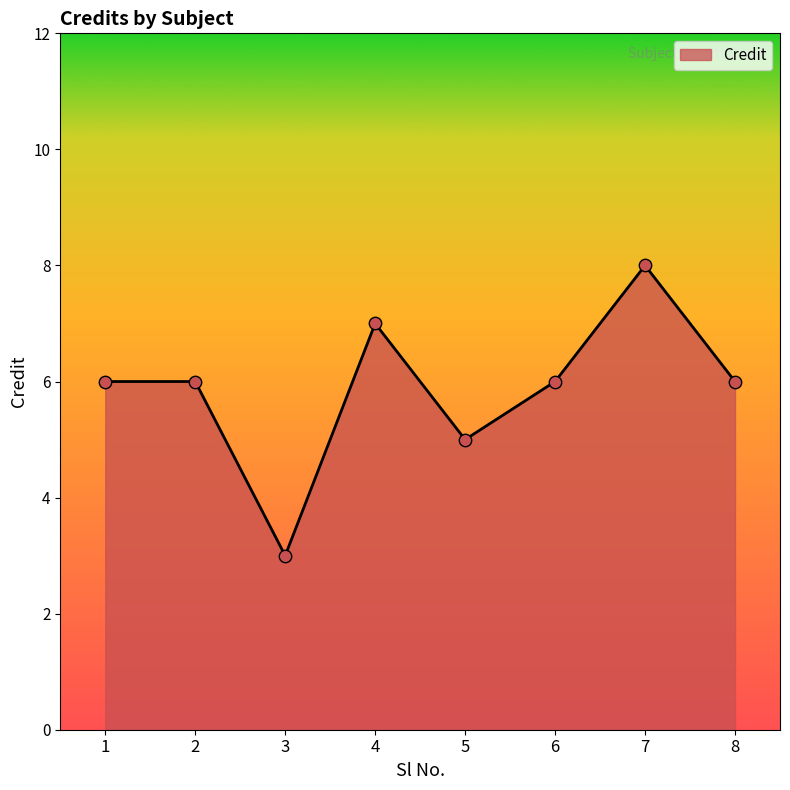

What is the ratio of the value at 6 to the value at 5?

1.2